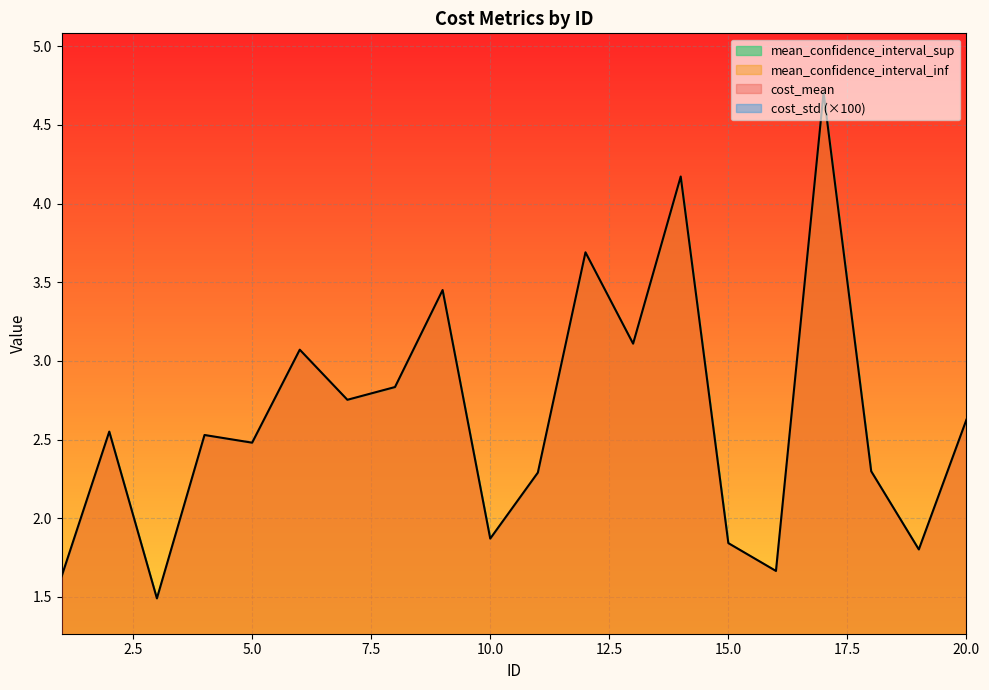

Which series has the largest total across all categories?

mean_confidence_interval_sup